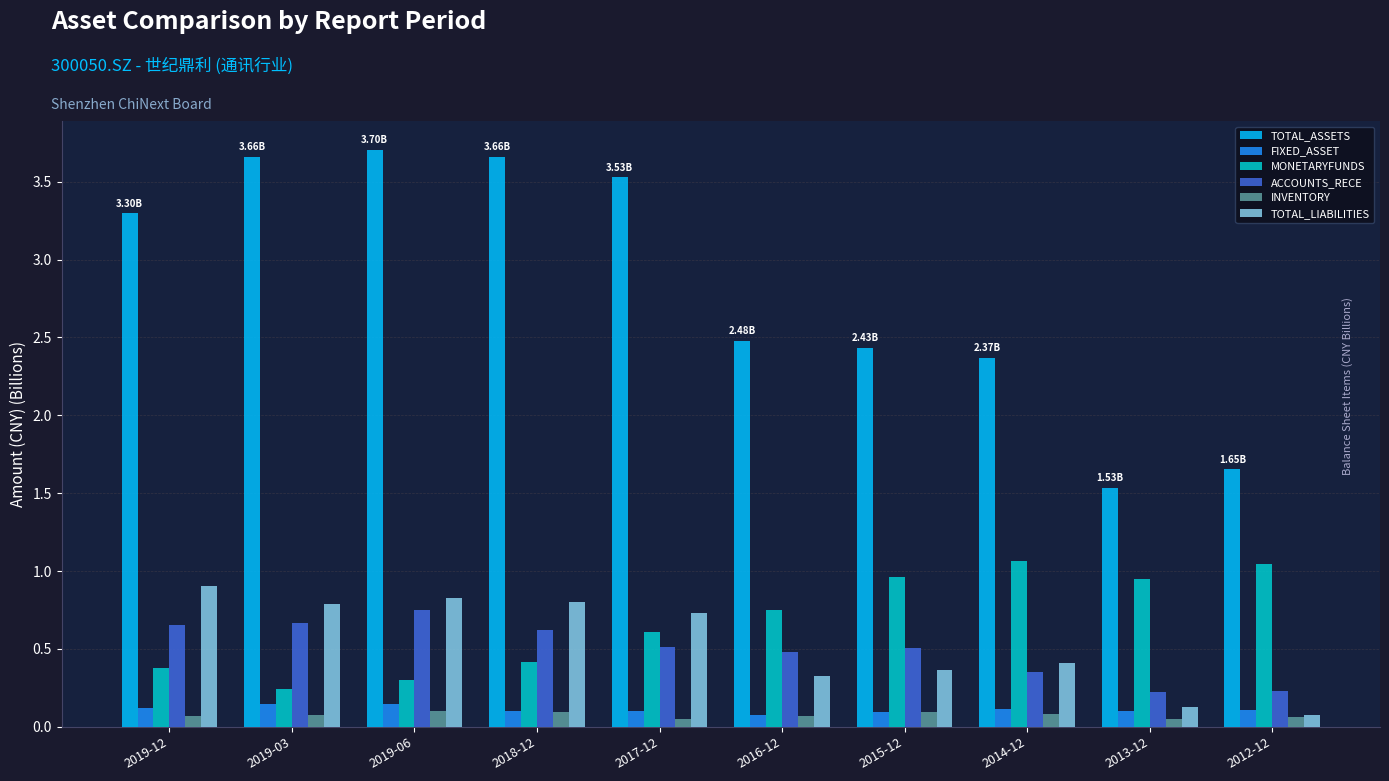

What is the sum of all TOTAL_ASSETS values?

28.3